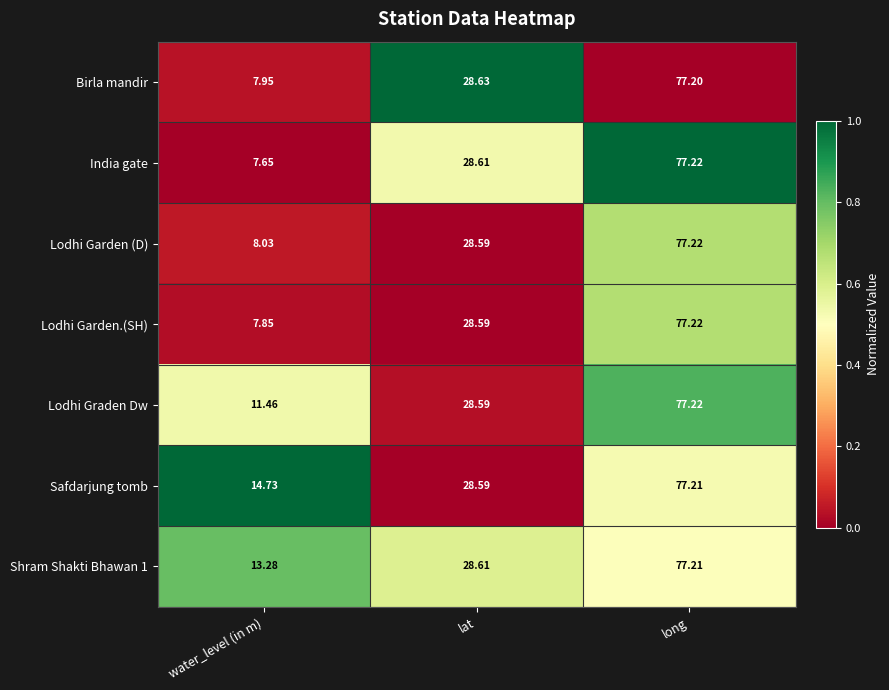

Which series changed the most between water_level (in m) and long?

India gate